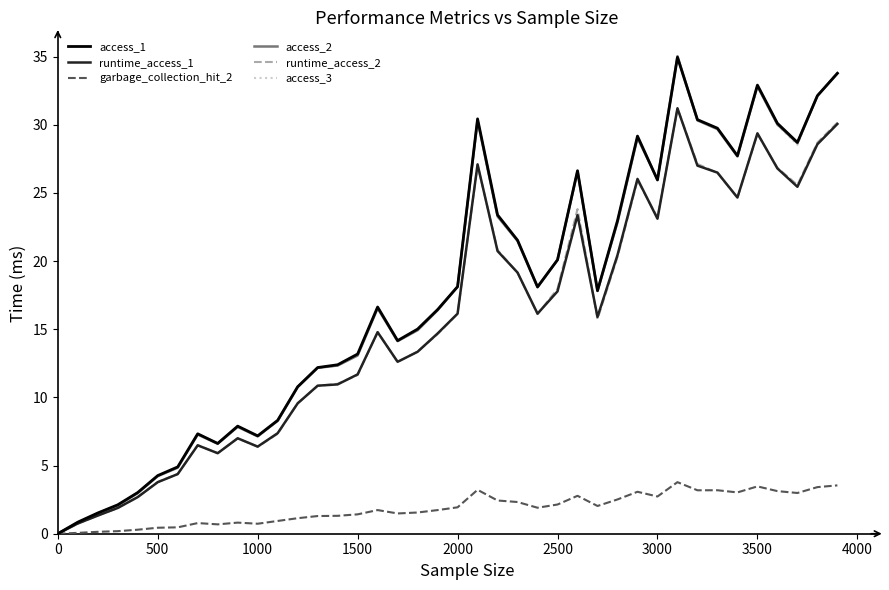

True or false: access_3 has more than 1 interior local peaks.

True